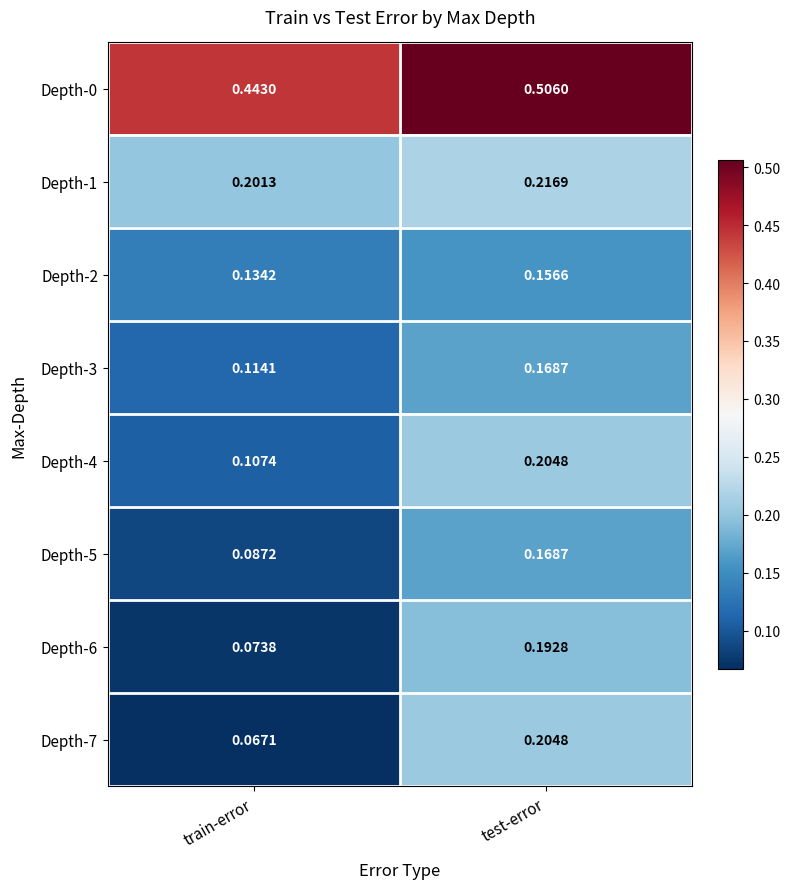

Which category has the highest value in the Depth-3 series?

test-error